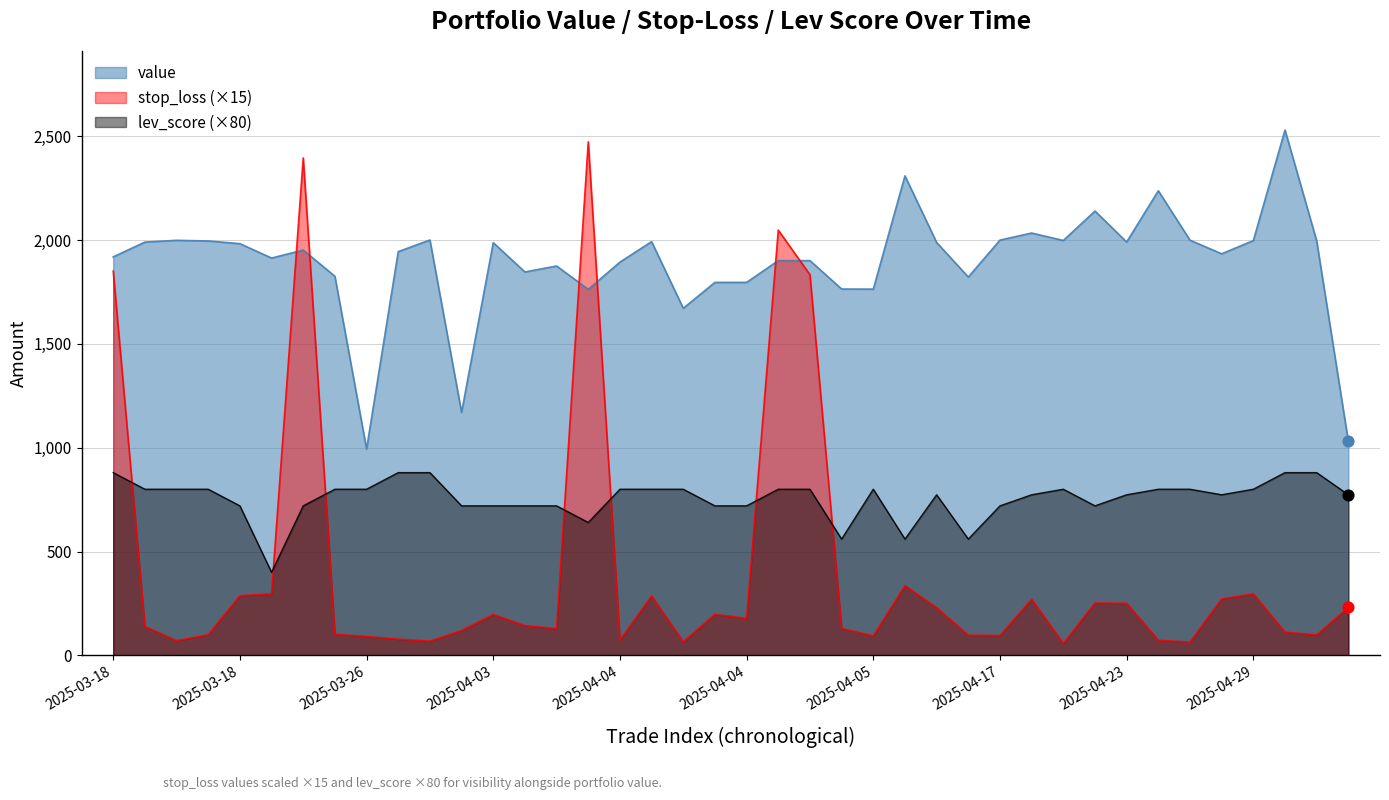

Which series contains the lowest Y value?

stop_loss